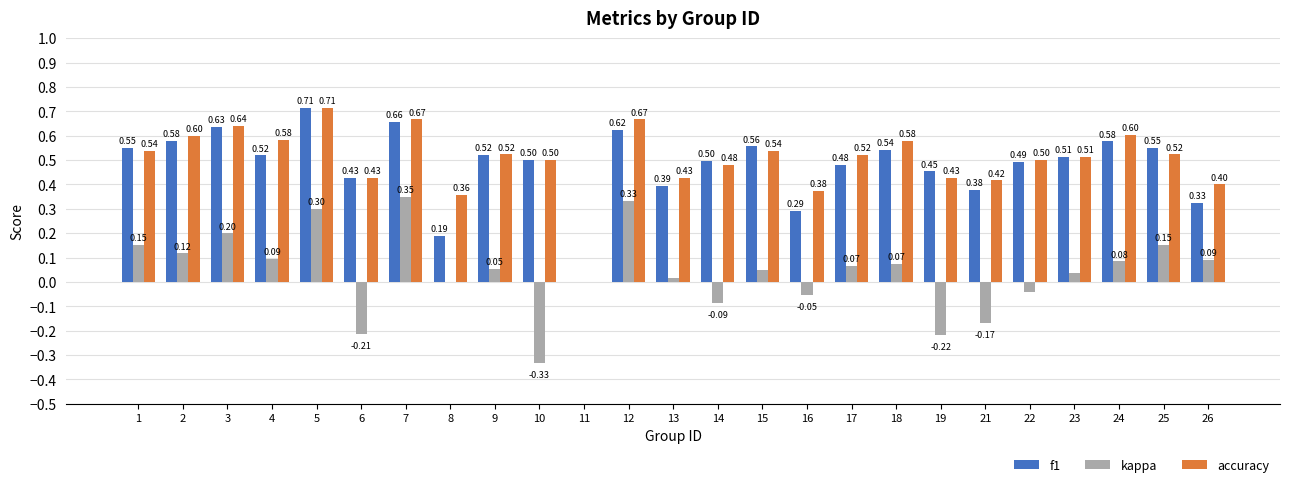

Between 18 and 26, which series saw the biggest shift?

f1